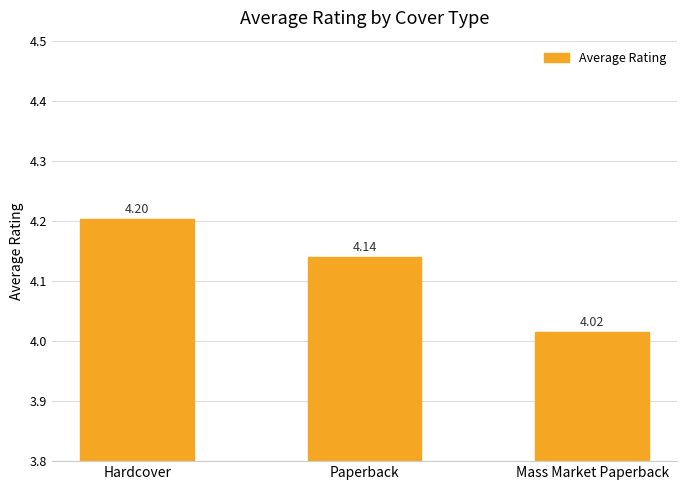

Rank the categories by value from lowest to highest.

Mass Market Paperback, Paperback, Hardcover